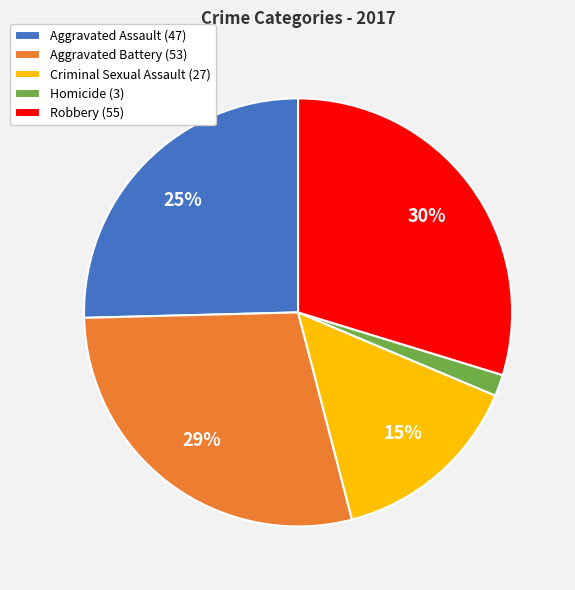

To the nearest percent, what percentage of the pie is Robbery?

30%